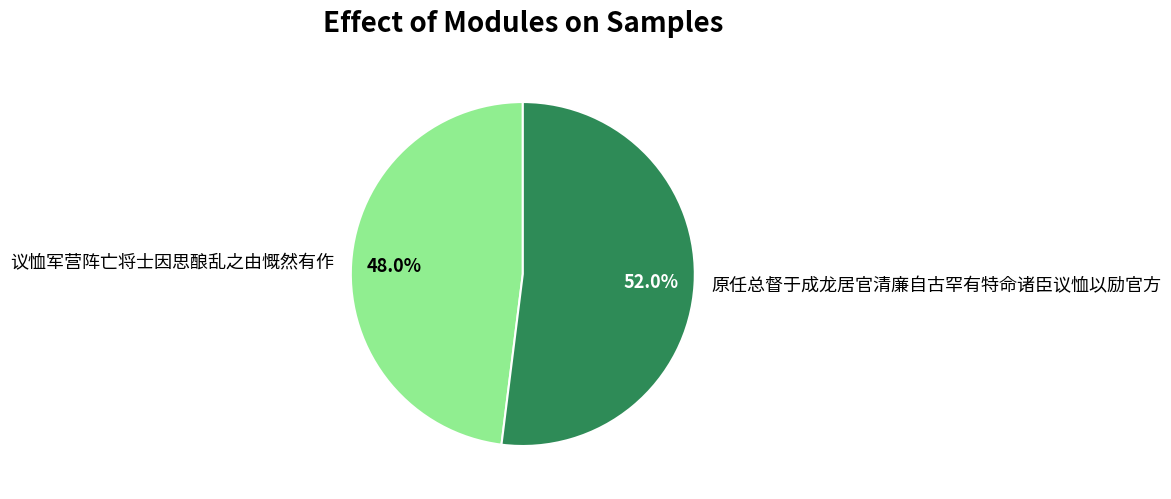

To the nearest percent, what is the difference between the largest and smallest slice percentages?

4%